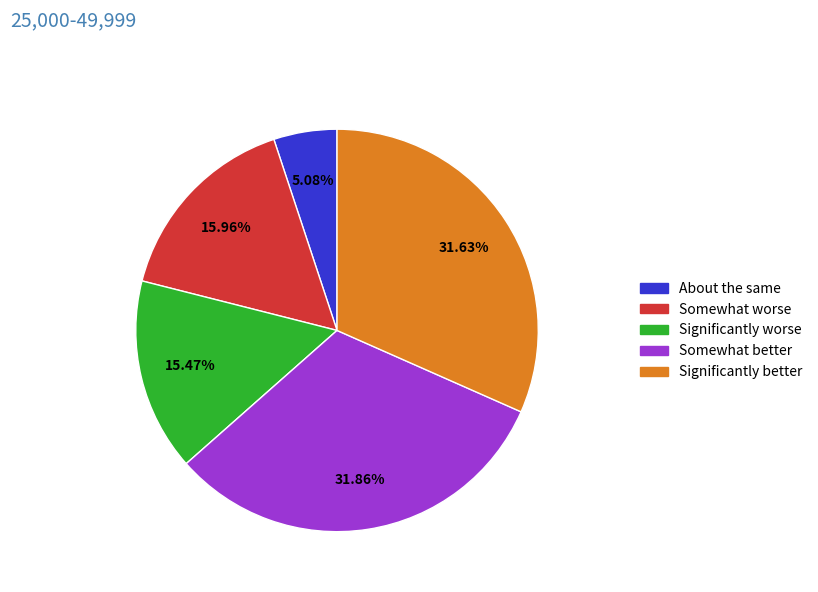

Count the number of slices in the pie.

5